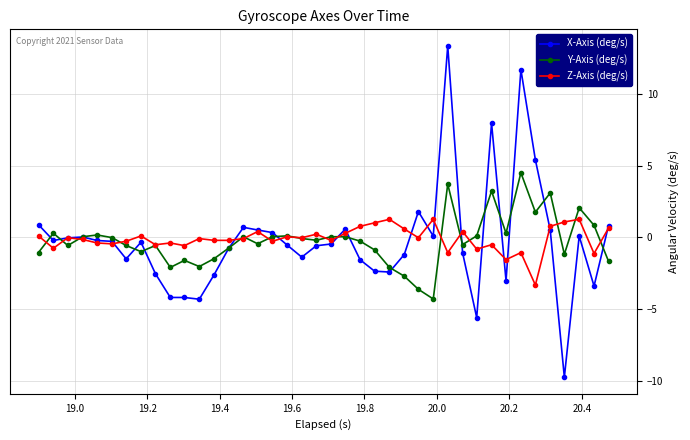

Which series has the largest range (max minus min)?

X-Axis (deg/s)